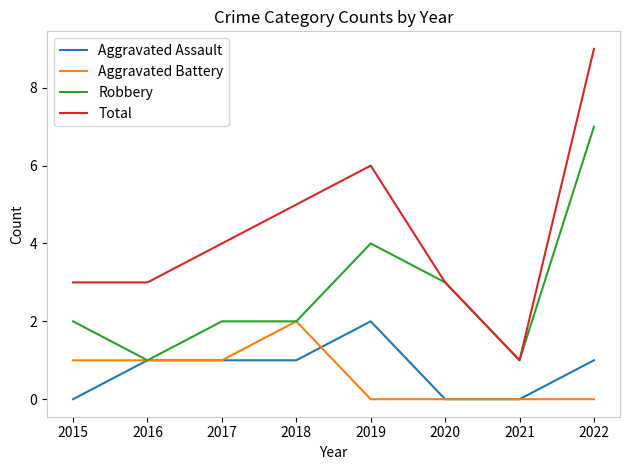

Which series has the widest spread of values?

Total